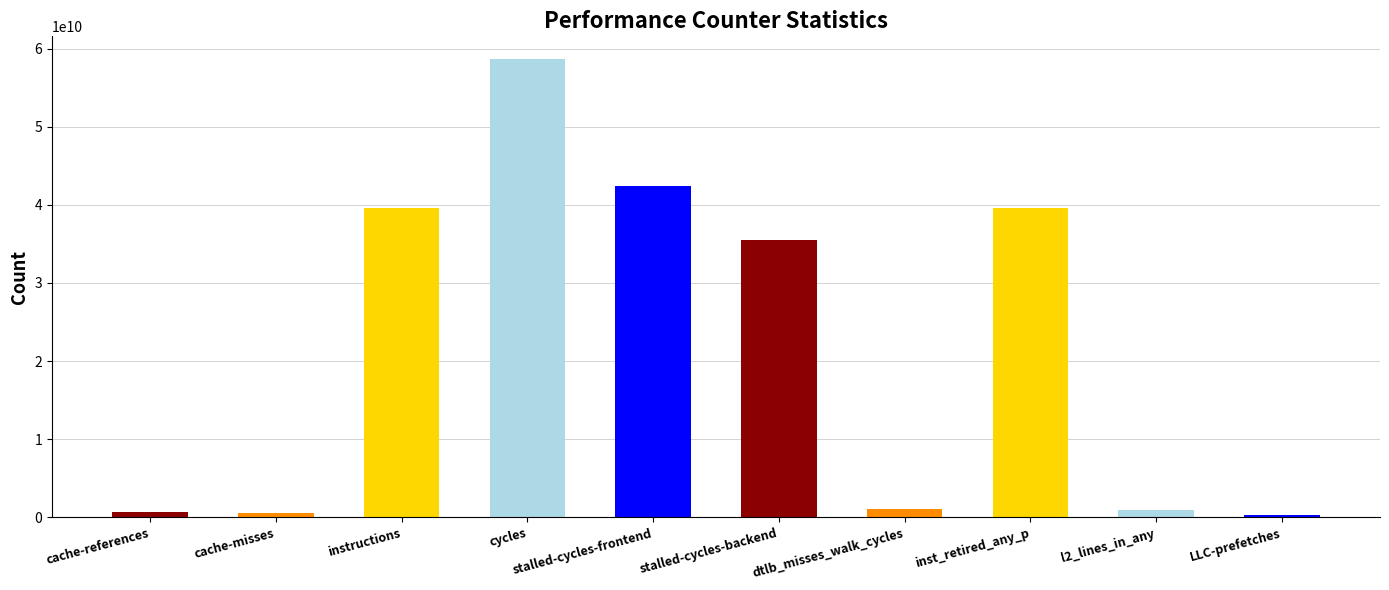

What is the difference between the values at LLC-prefetches and dtlb_misses_walk_cycles?

790858837